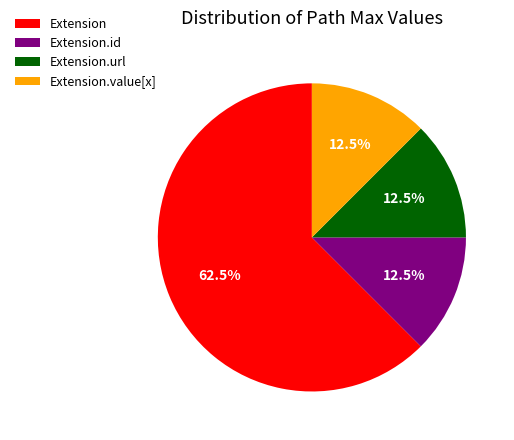

Is Extension the majority of the pie?

Yes